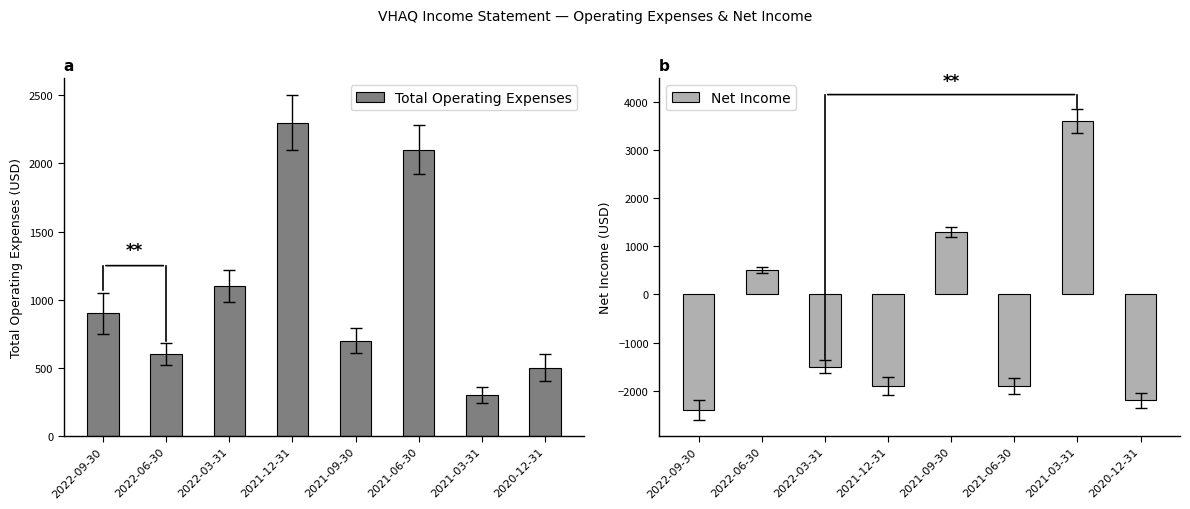

What is the total value across all series at 2022-03-31?

-400